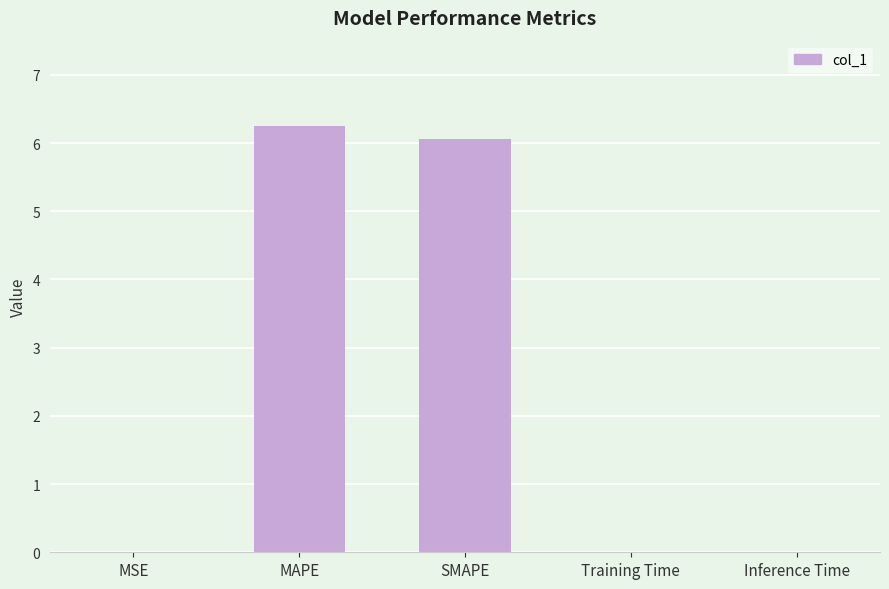

What is the maximum value shown in the chart?

6.3